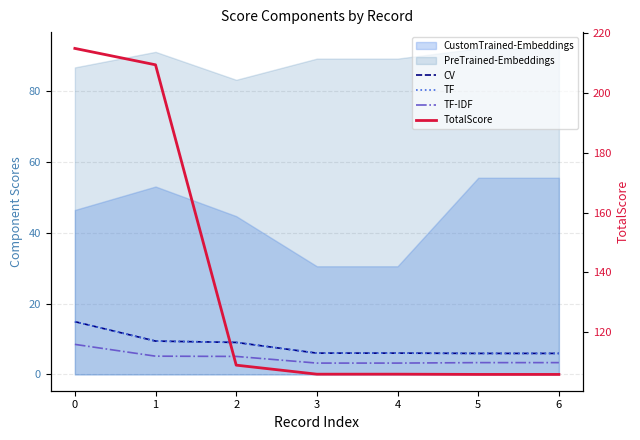

What is the total value across all series at 2?

132.2